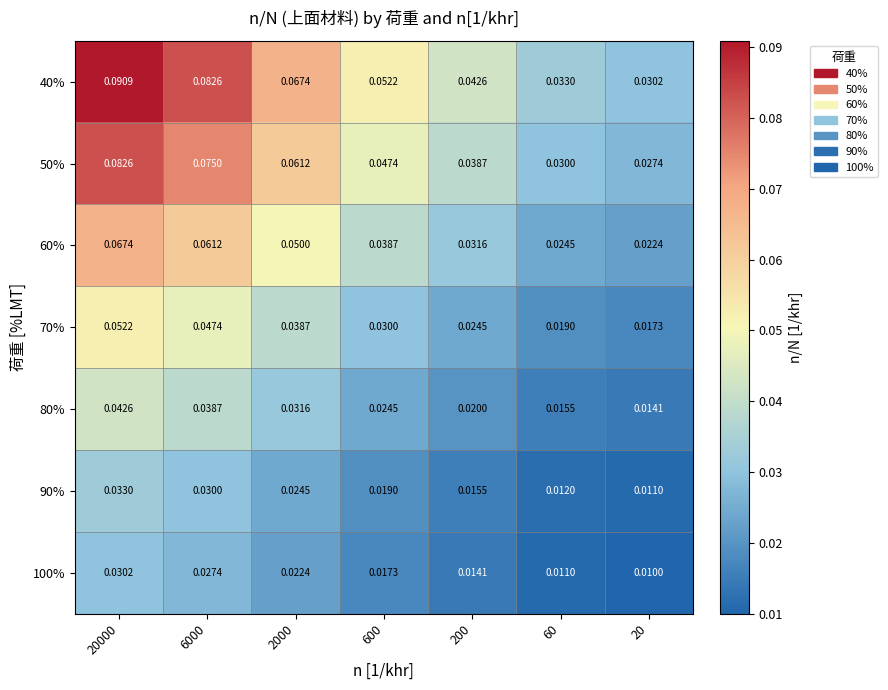

How many categories are shown in the chart?

7